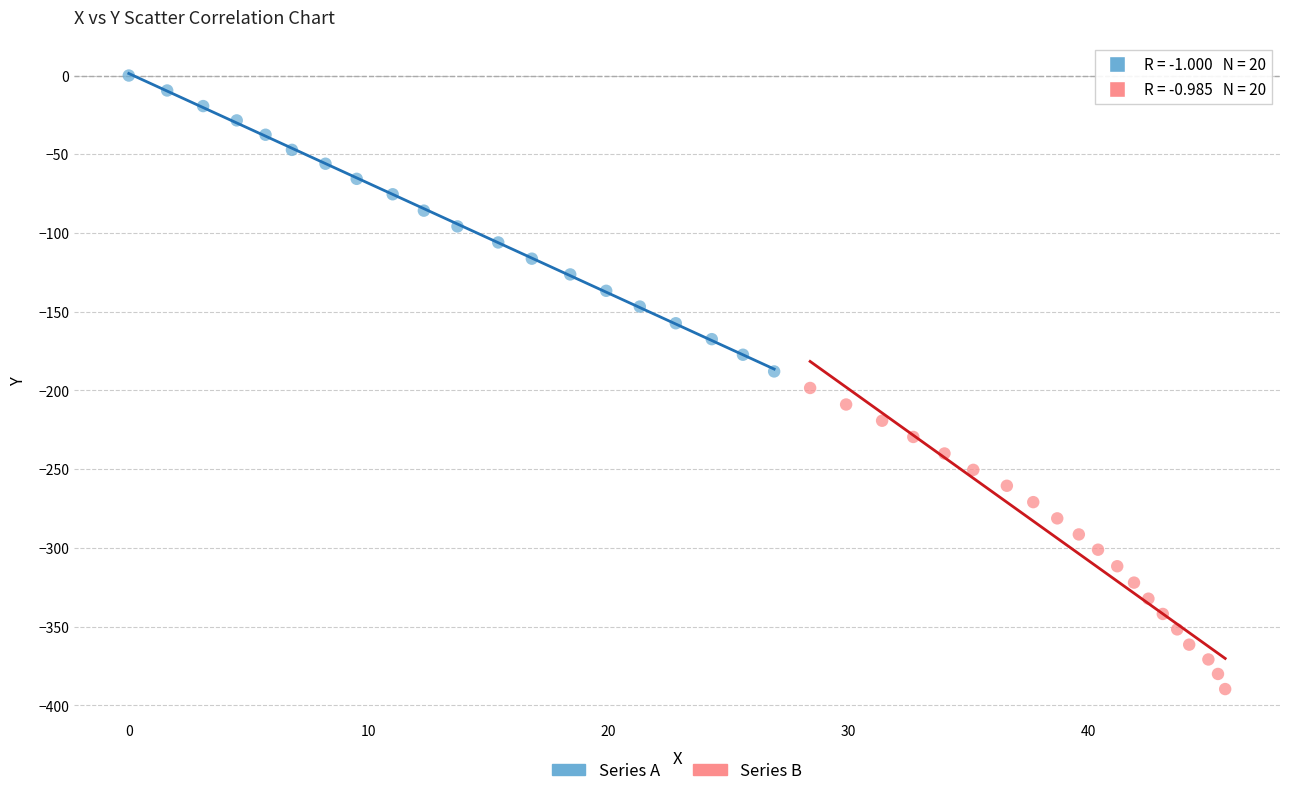

Which series has the largest Y range (max minus min)?

Series B